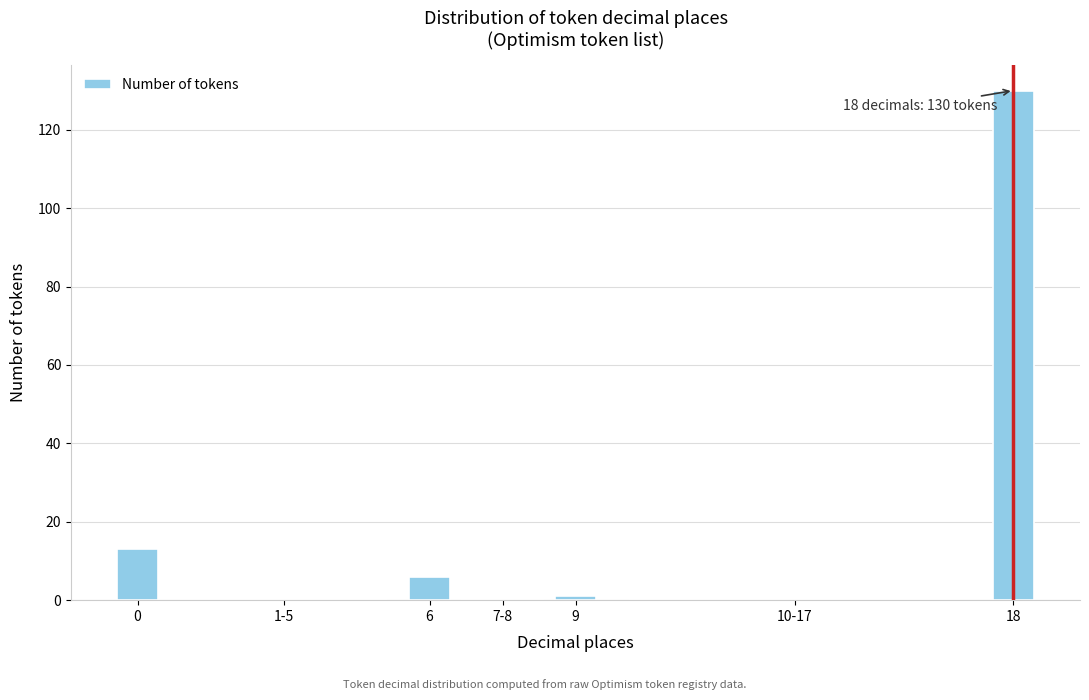

Reading left to right, extract all data points from this chart.

0=13	1-5=0	6=6	7-8=0	9=1	10-17=0	18=130